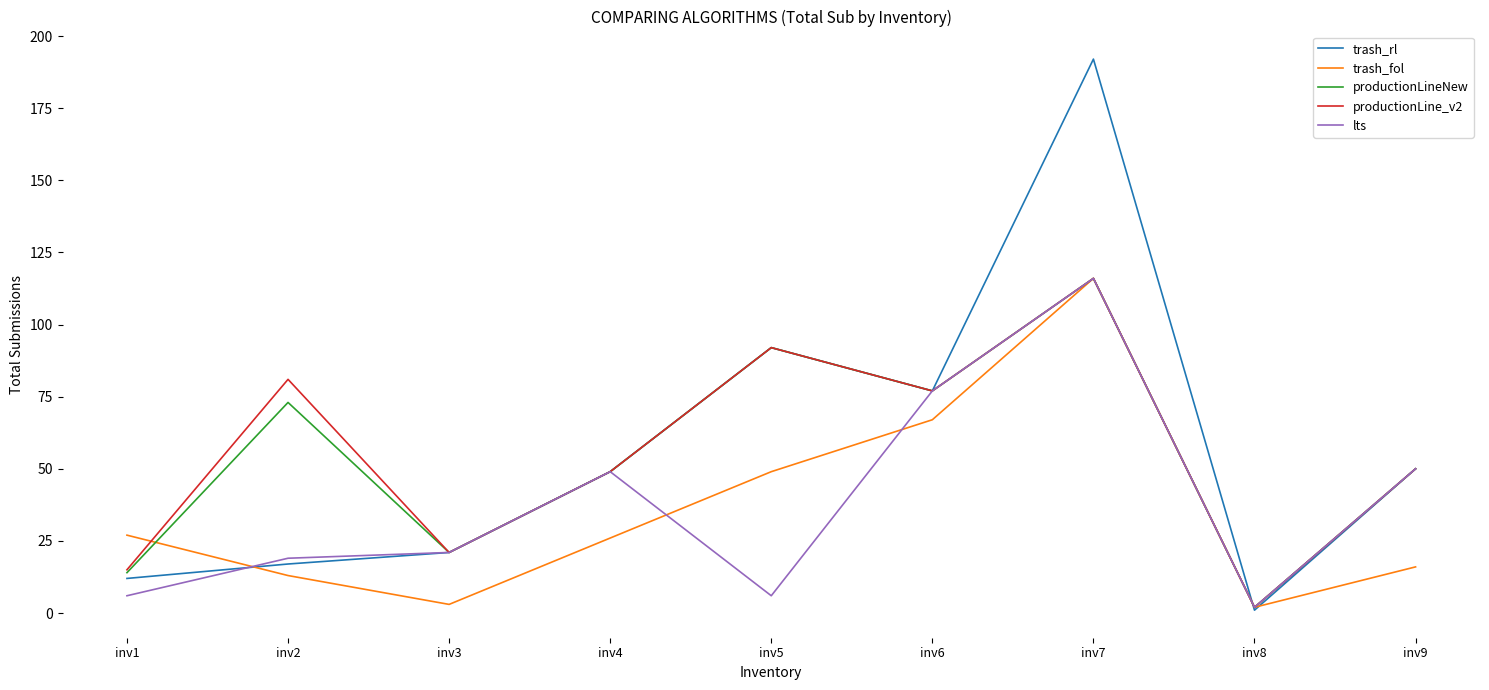

At which category does the chart reach its minimum across all series?

inv8